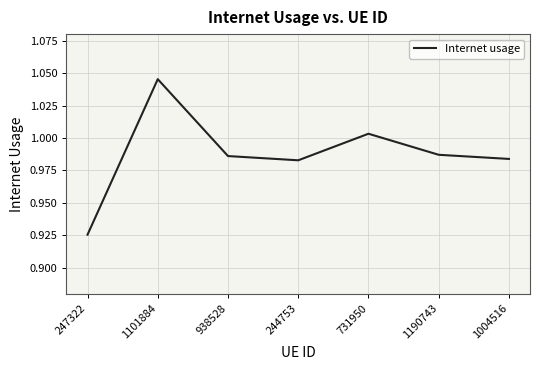

Which category has the highest value across all series?

1101884